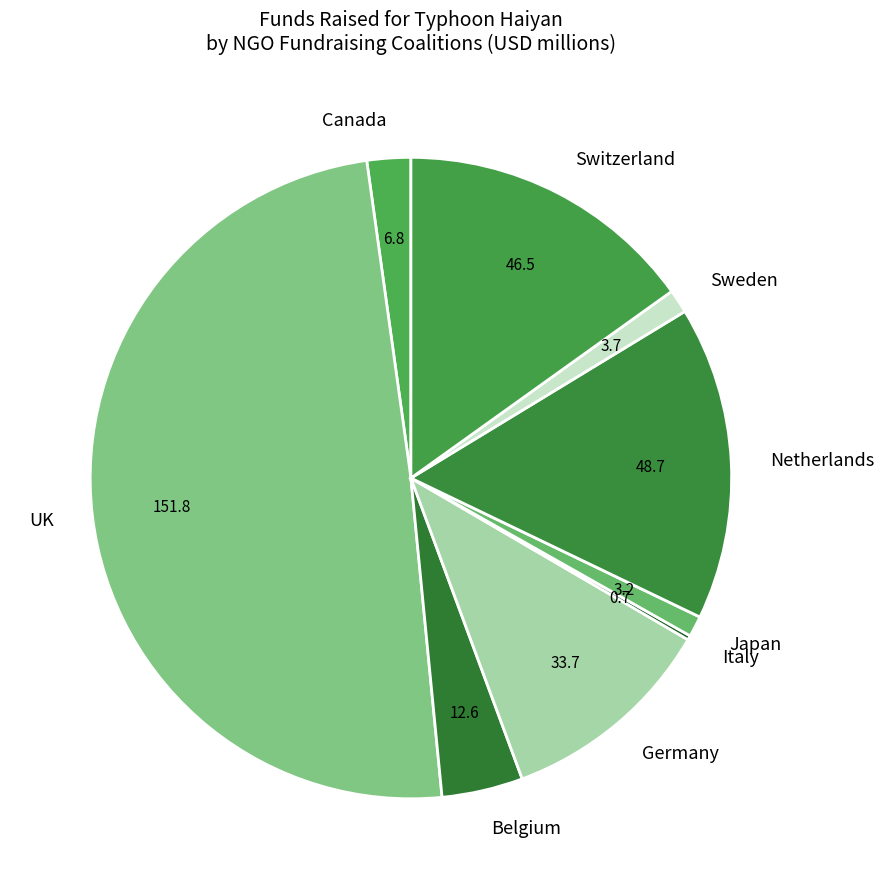

Which category has the biggest portion of the pie?

UK